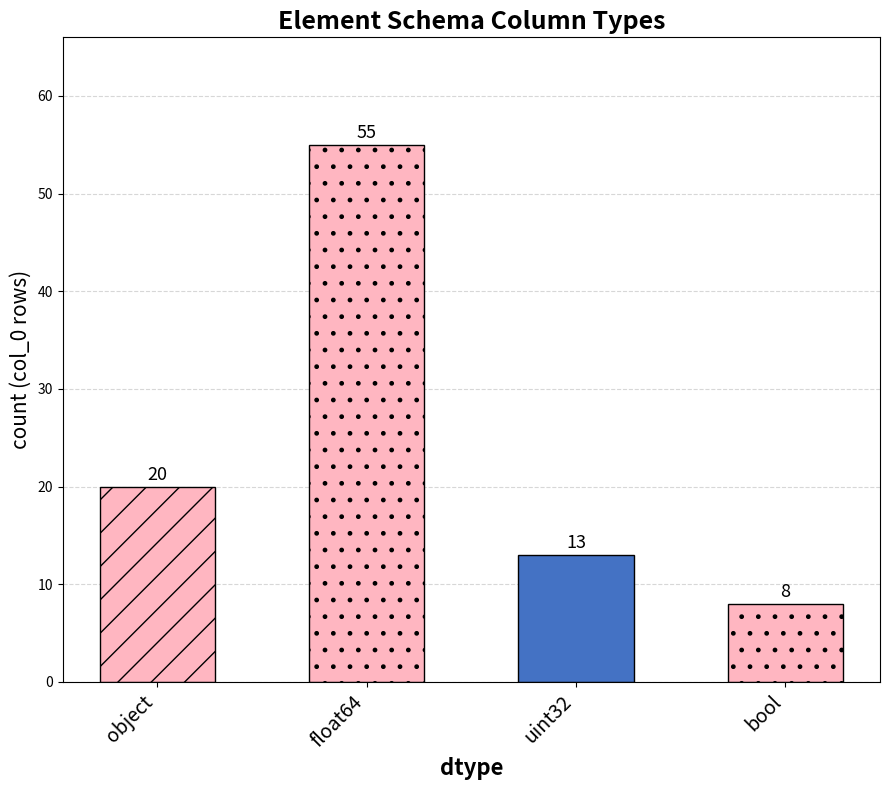

The chart shows a value of 55 at float64. True or false?

True